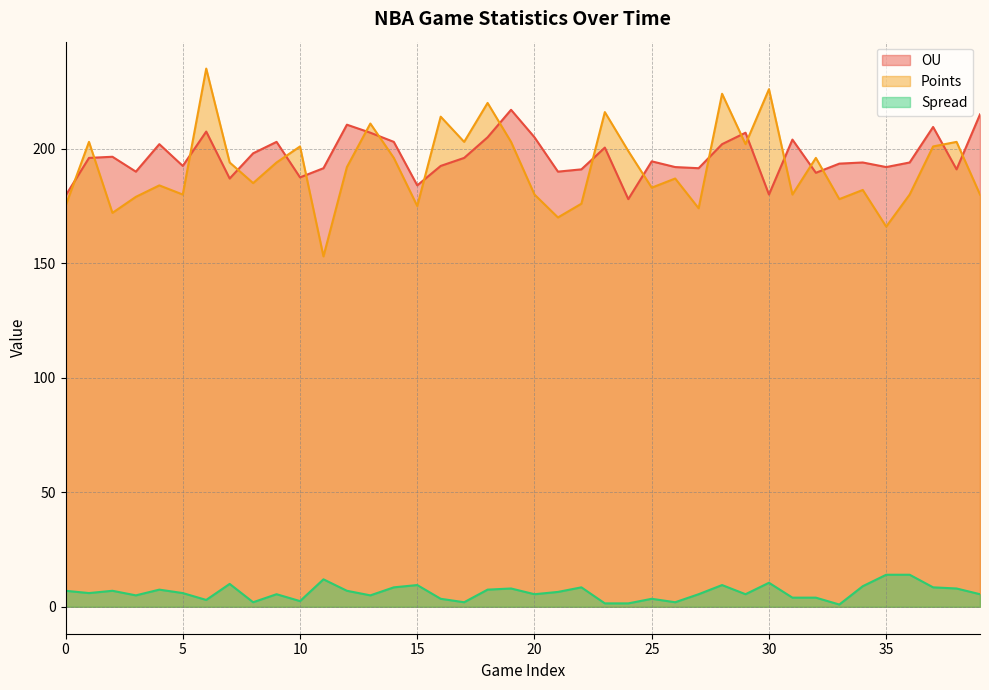

What is the value of the Spread point at the 12th from the left?

12.0